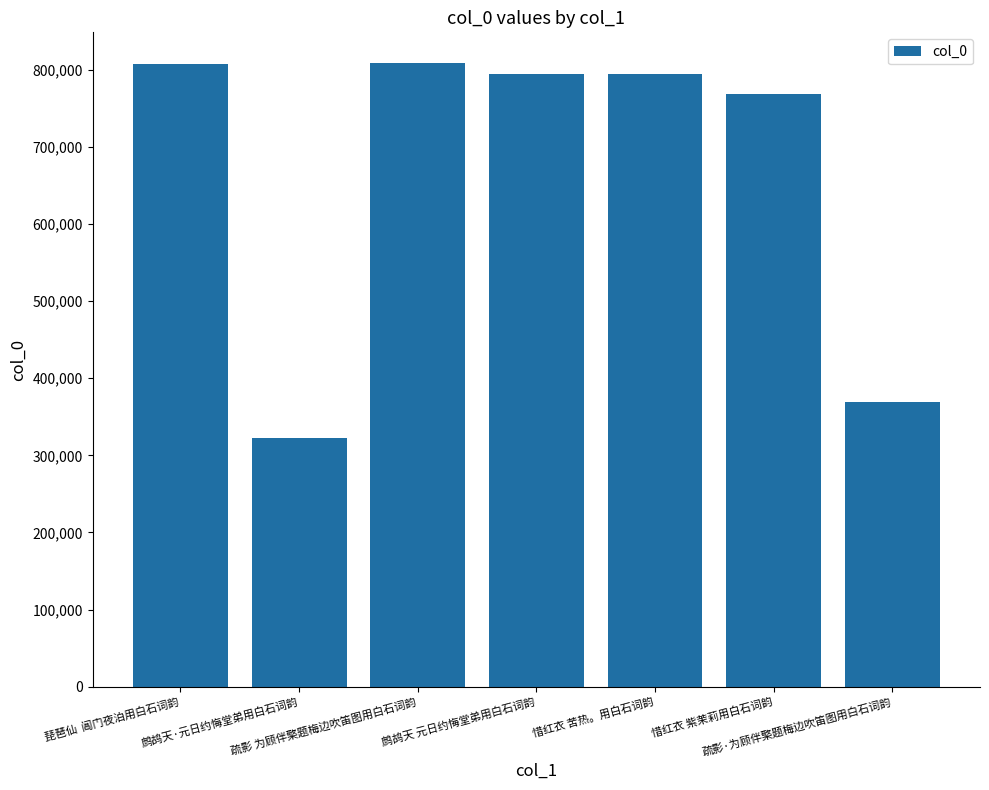

What is the label of the 2nd bar from the left?

鹧鸪天·元日约悔堂弟用白石词韵